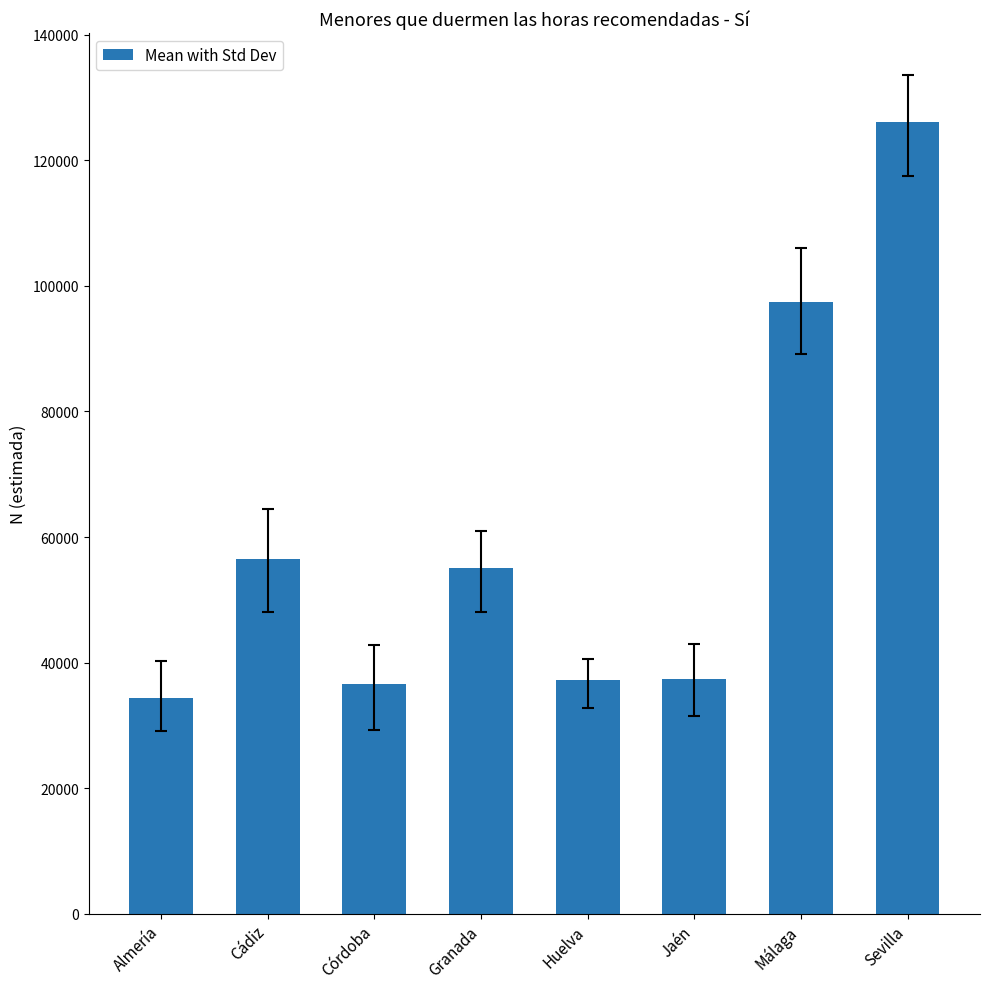

The chart shows a value of 76978 at Sevilla. True or false?

False